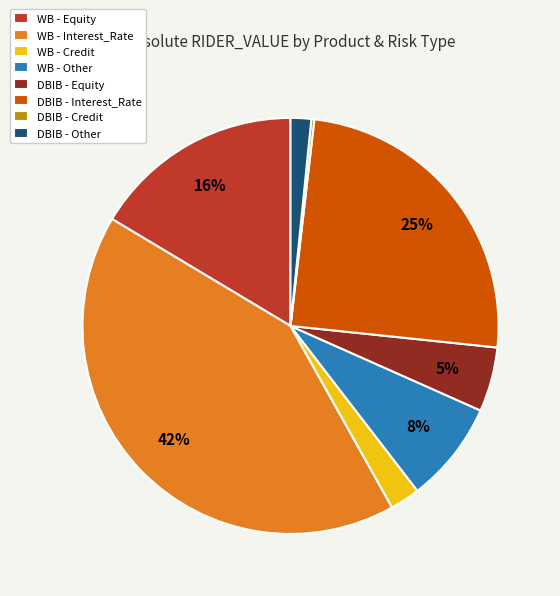

To the nearest percent, what is the difference between the WB - Other and DBIB - Other slice percentages?

6%